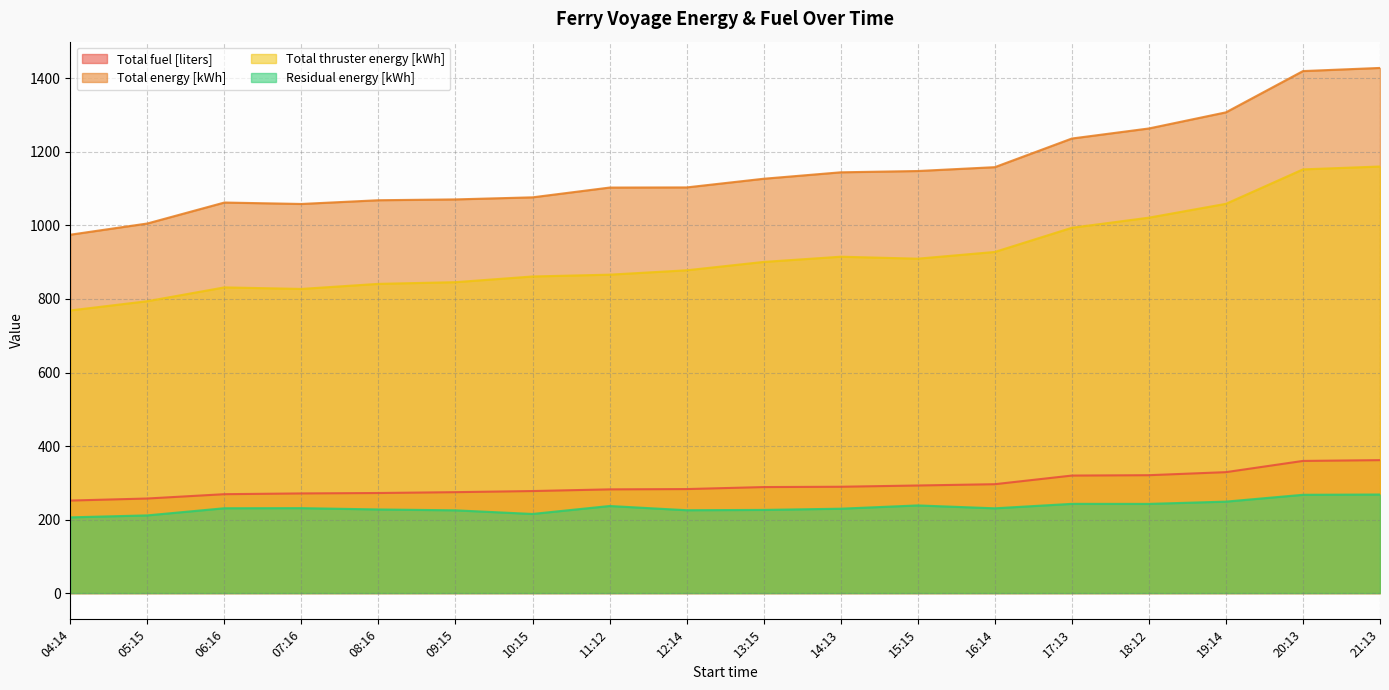

Reading left to right, extract all data points from this chart.

Total fuel [liters]: 251.7	257.3	269.0	271.1	272.2	274.5	277.6	282.1	282.9	288.4	289.2	292.7	296.2	319.7	320.7	329.0	359.5	361.6
Total energy [kWh]: 974.8	1005.3	1062.3	1058.5	1068.6	1070.8	1076.5	1103.0	1103.5	1127.0	1144.5	1148.1	1158.5	1236.4	1263.8	1307.7	1419.9	1428.5
Total thruster energy [kWh]: 768.8	794.0	831.5	827.4	841.1	845.7	861.2	866.1	878.0	900.8	915.0	909.6	927.9	993.7	1021.2	1058.8	1152.5	1160.3
Residual energy [kWh]: 206.0	211.4	230.8	231.1	227.5	225.1	215.2	236.9	225.4	226.2	229.6	238.4	230.6	242.7	242.6	248.8	267.4	268.1